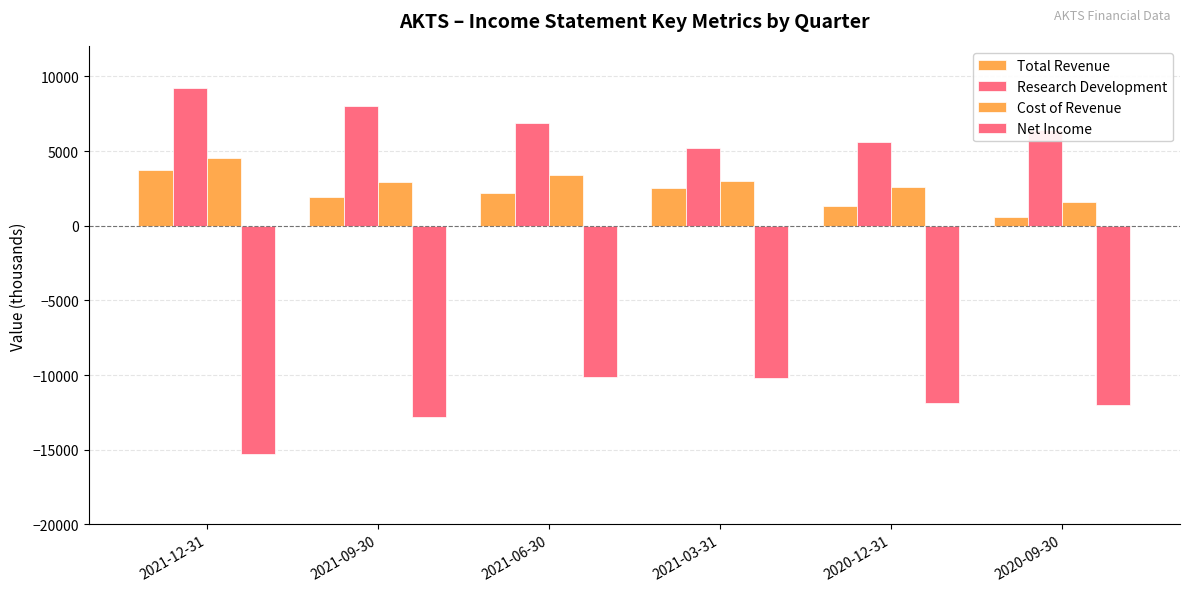

What position from the right is 2020-09-30?

1